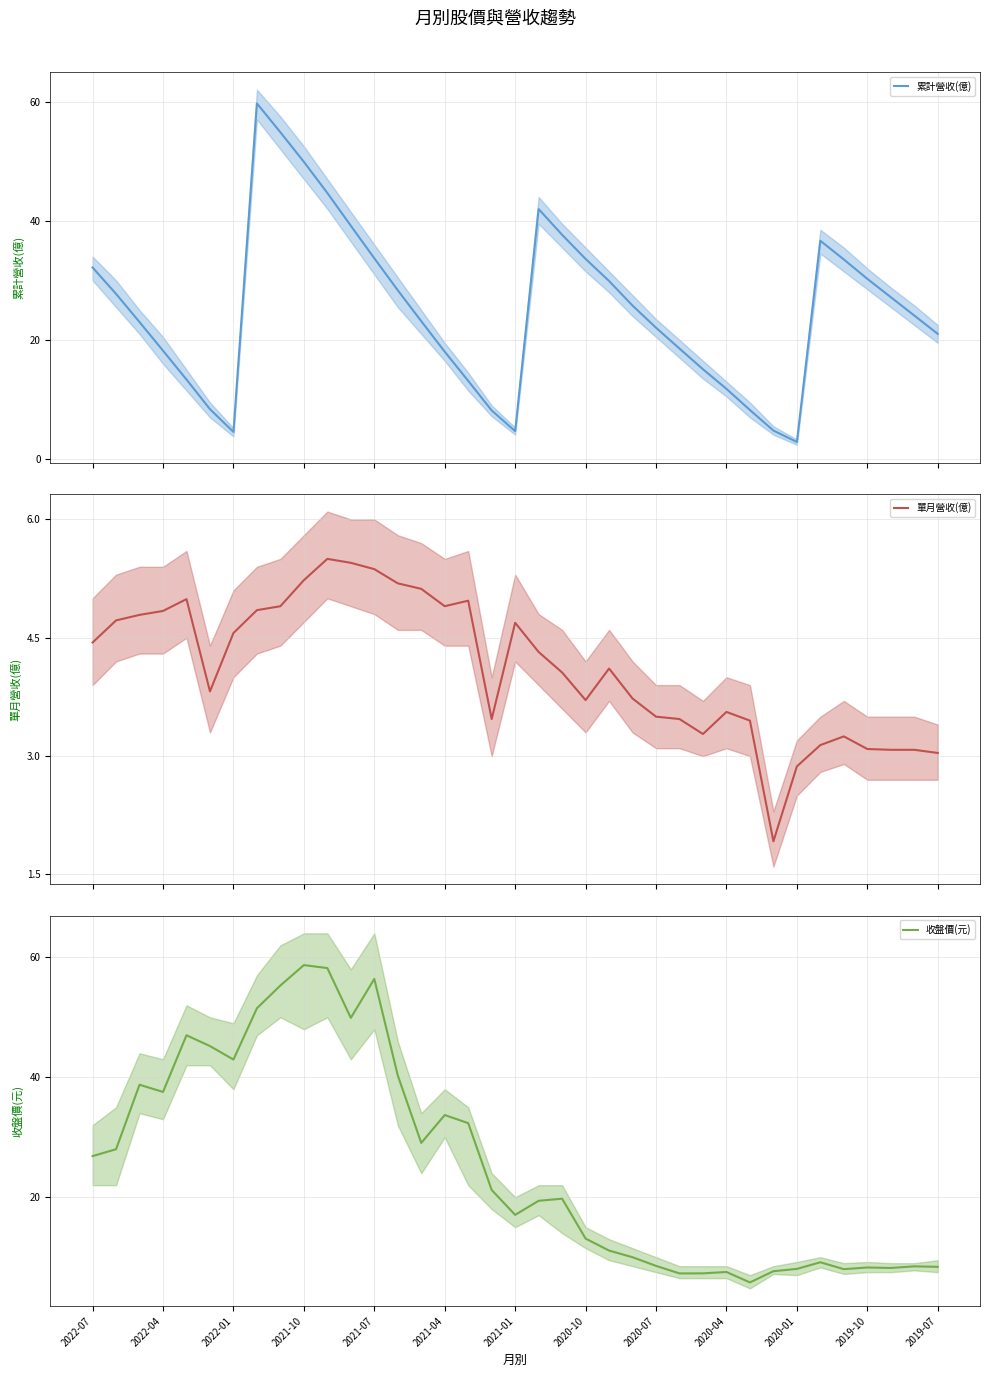

The value of 收盤價(元) at 2021-10 is 58.7. True or false?

True